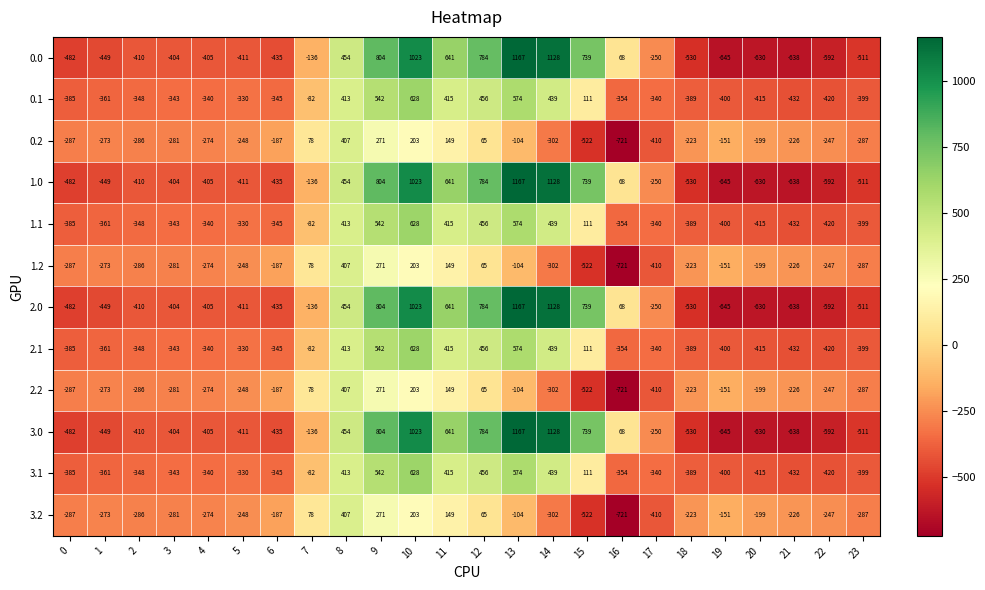

Where does the 2.0 series first go above -404?

7